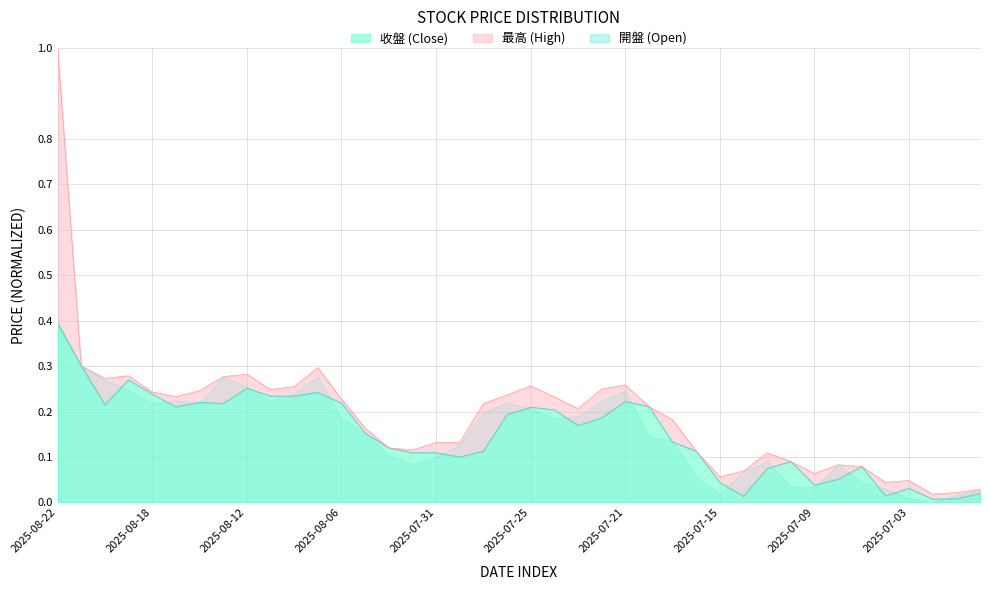

What is the label of the 25th point from the right?

2025-08-01